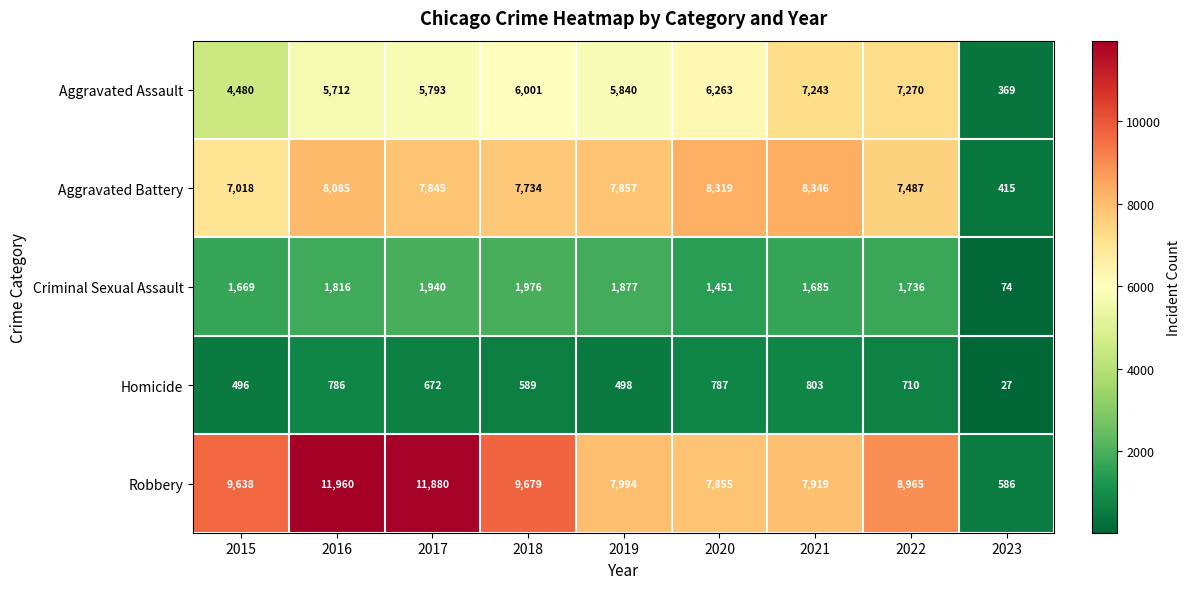

At which label does Homicide reach its minimum?

2023